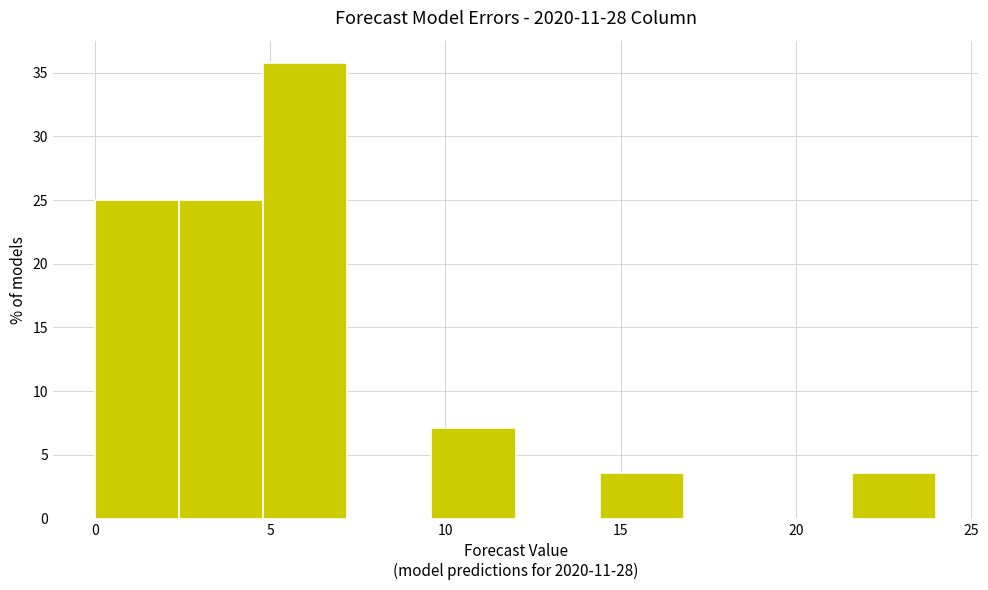

Reading left to right, list every bar in this chart as the range it spans on the x-axis followed by its height. Neither the bar edges nor the heights are printed on the chart, so give them approximately, as read against the axes.

0.0 to 2.4: 25.0
2.4 to 4.8: 25.0
4.8 to 7.2: 35.5
7.2 to 9.6: 0
9.6 to 12.0: 7.0
12.0 to 14.4: 0
14.4 to 16.8: 3.5
16.8 to 19.2: 0
19.2 to 21.6: 0
21.6 to 24.0: 3.5